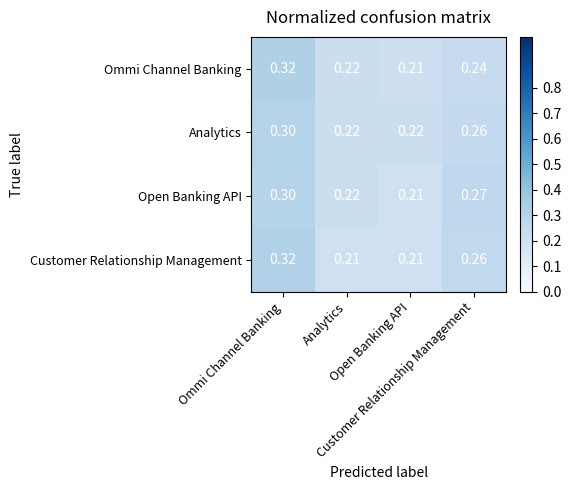

Reading left to right, list all the values displayed in this chart.

Ommi Channel Banking: Ommi Channel Banking=0.3	Analytics=0.2	Open Banking API=0.2	Customer Relationship Management=0.2
Analytics: Ommi Channel Banking=0.3	Analytics=0.2	Open Banking API=0.2	Customer Relationship Management=0.3
Open Banking API: Ommi Channel Banking=0.3	Analytics=0.2	Open Banking API=0.2	Customer Relationship Management=0.3
Customer Relationship Management: Ommi Channel Banking=0.3	Analytics=0.2	Open Banking API=0.2	Customer Relationship Management=0.3